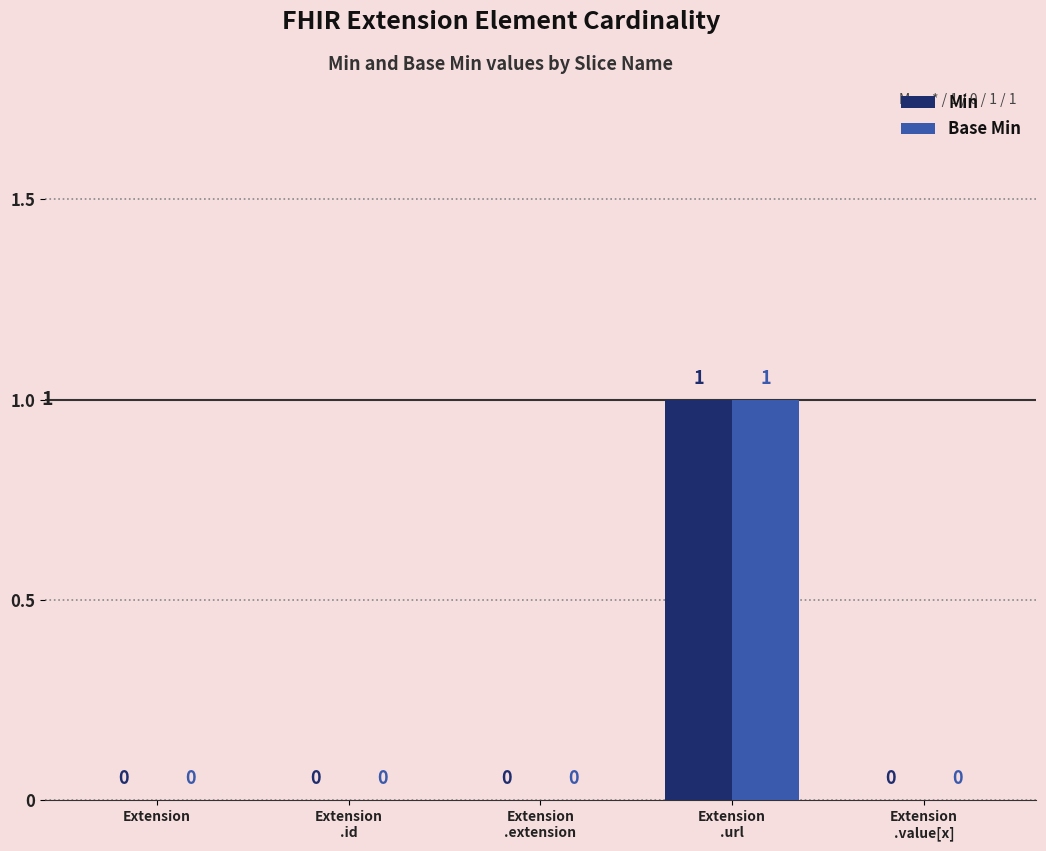

How many categories are shown in the chart?

5